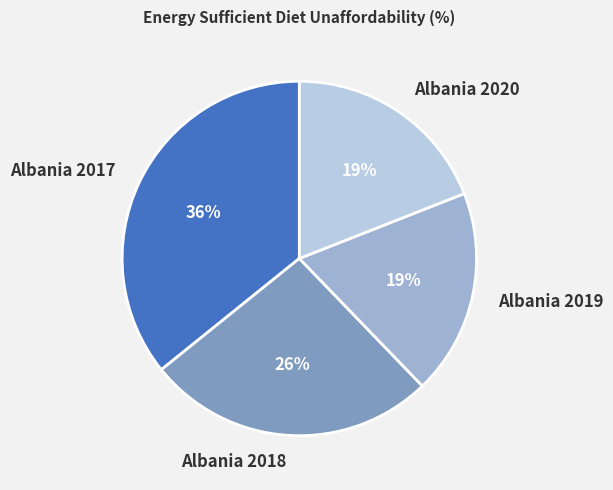

Which slice is the largest?

Albania 2017